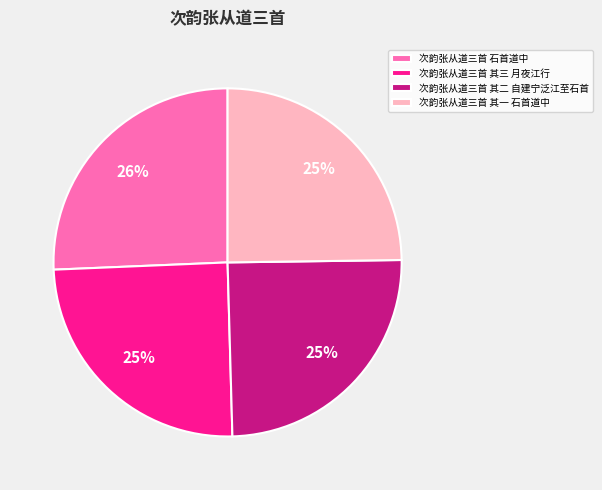

Does 次韵张从道三首 其三 月夜江行 represent more than half of the total?

No